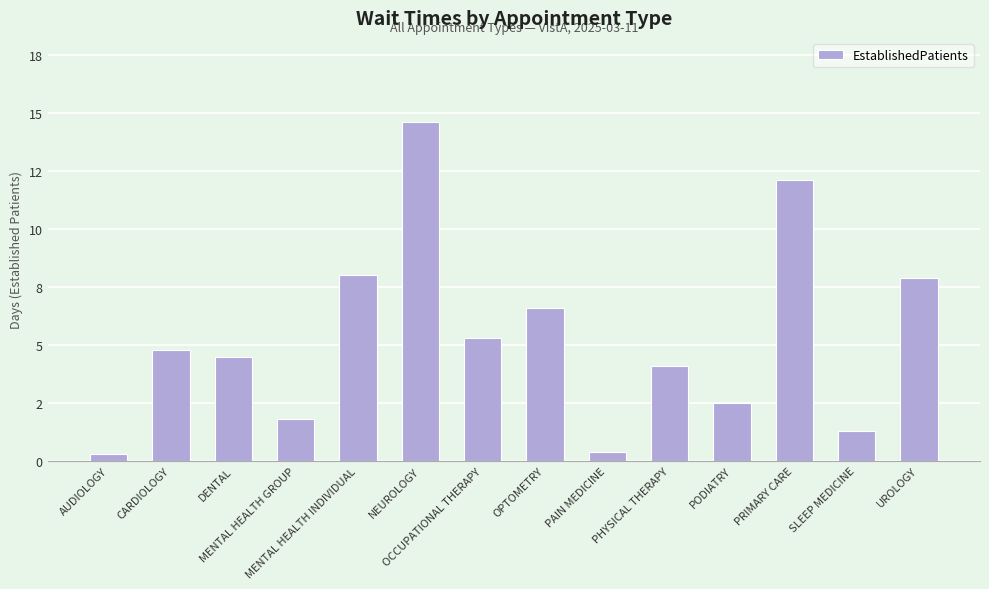

What is the difference between the maximum and minimum values?

14.3